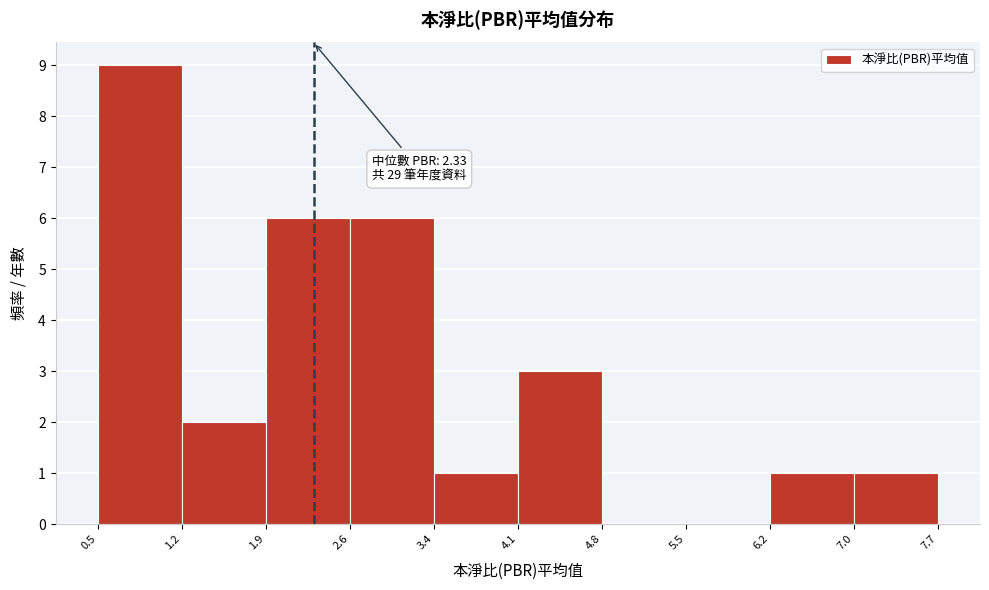

Over which range of the x-axis is the bar tallest?

0.5 to 1.2